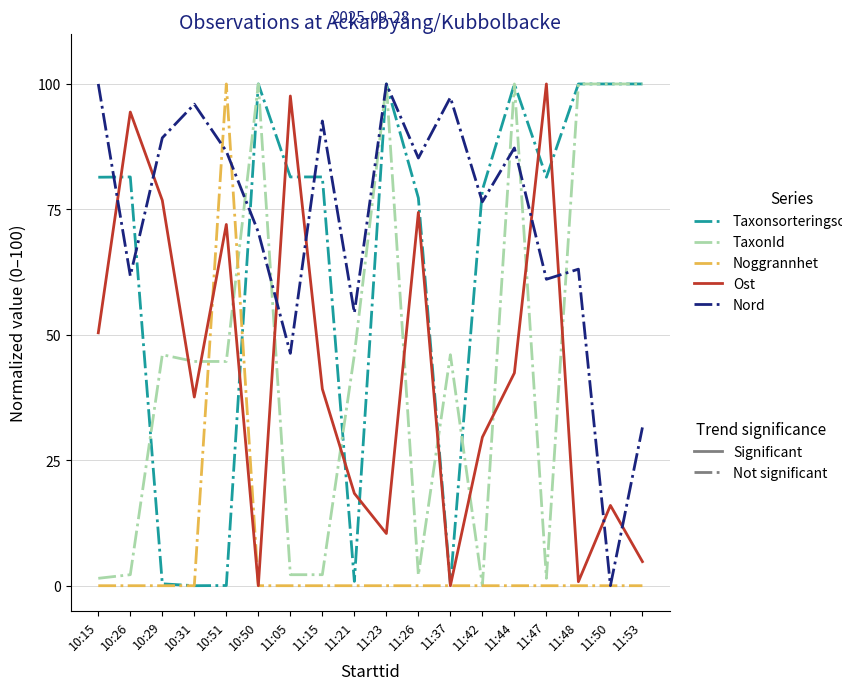

What is the greatest value displayed?

100.0